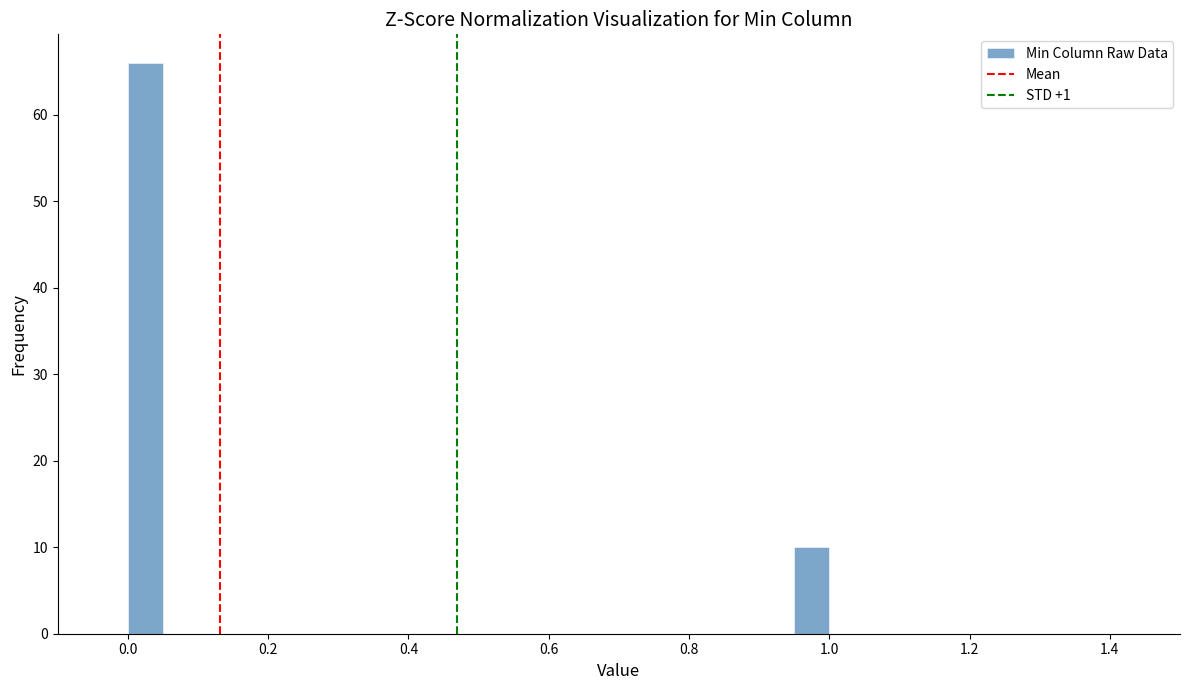

Around what value on the x-axis is the tallest bar? Give the approximate position of its centre, as read against the axis.

0.02